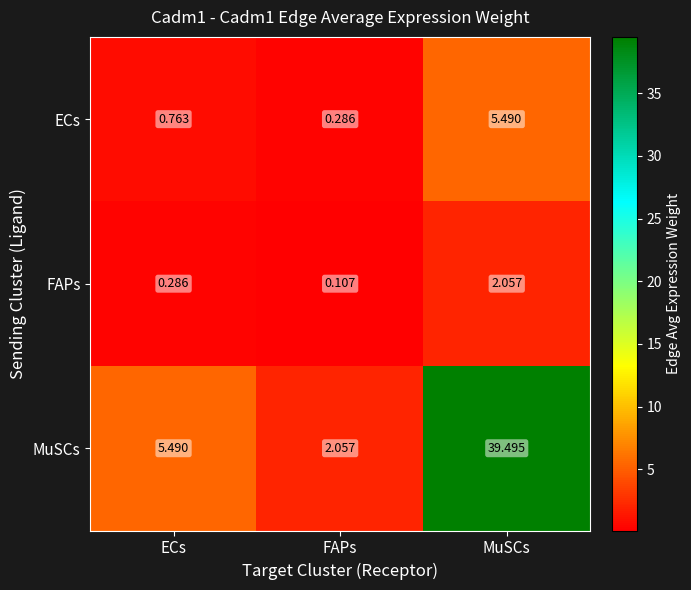

At ECs, list the series in order from largest to smallest.

MuSCs, ECs, FAPs